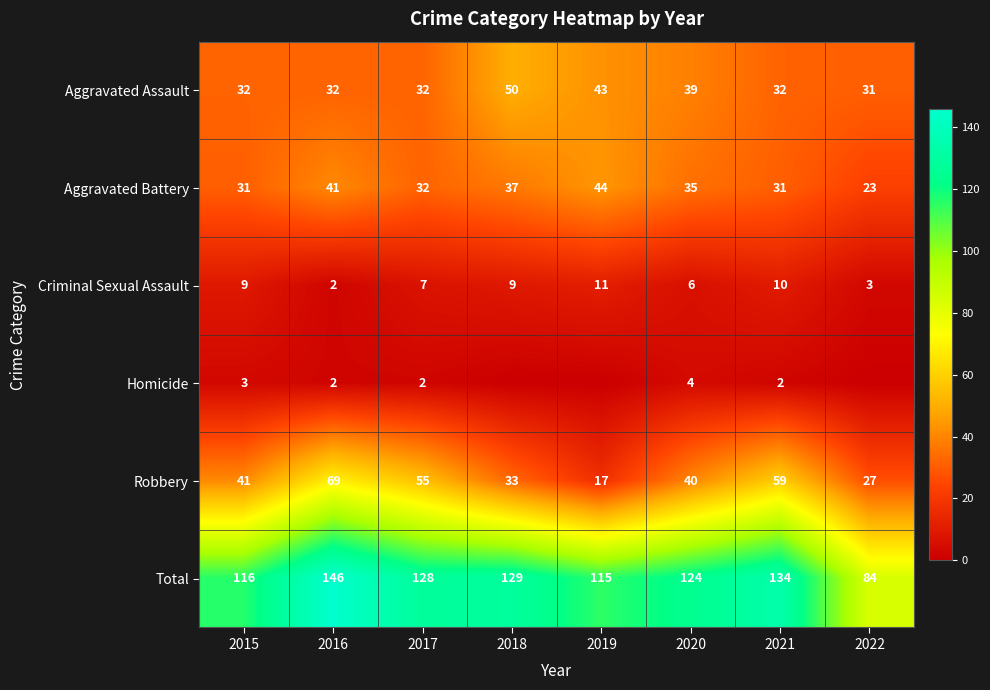

The value of Aggravated Battery at 2017 is 22. True or false?

False